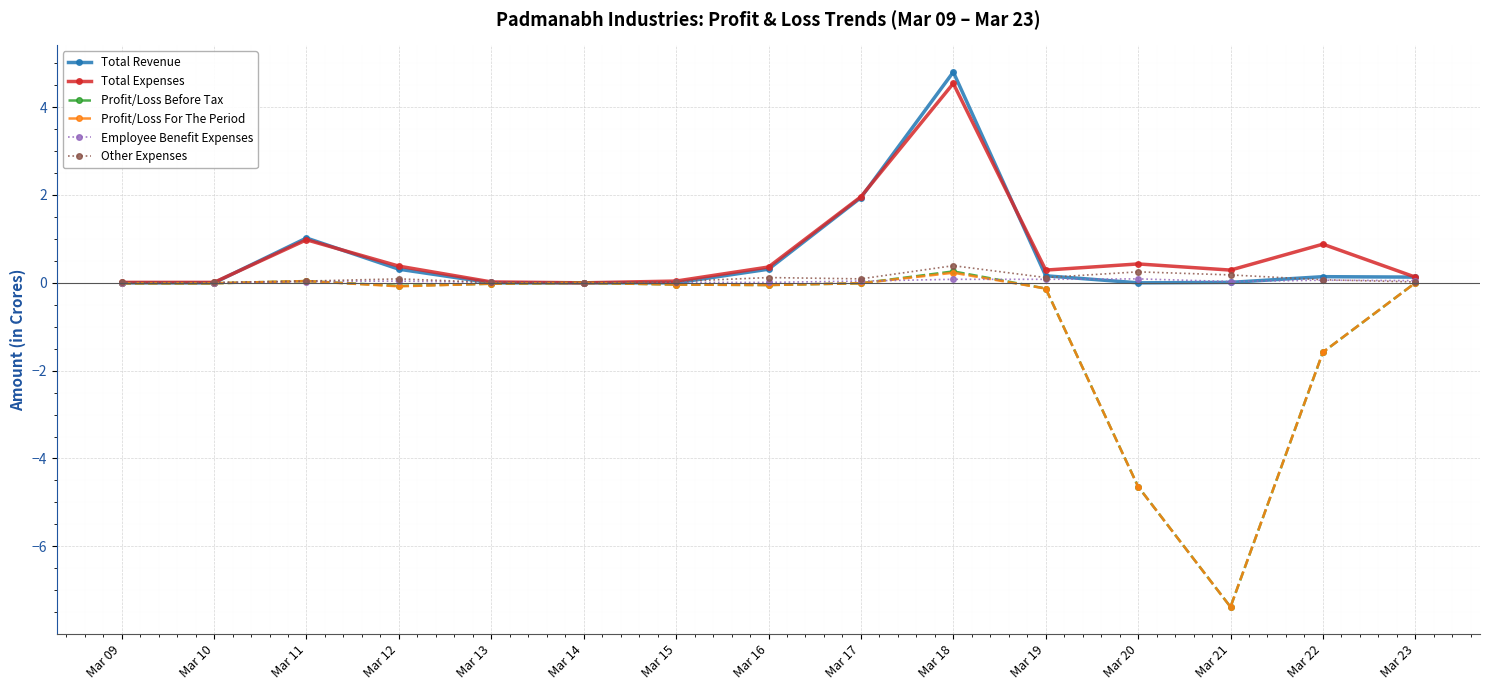

Is this an area chart (filled region under the line)?

No